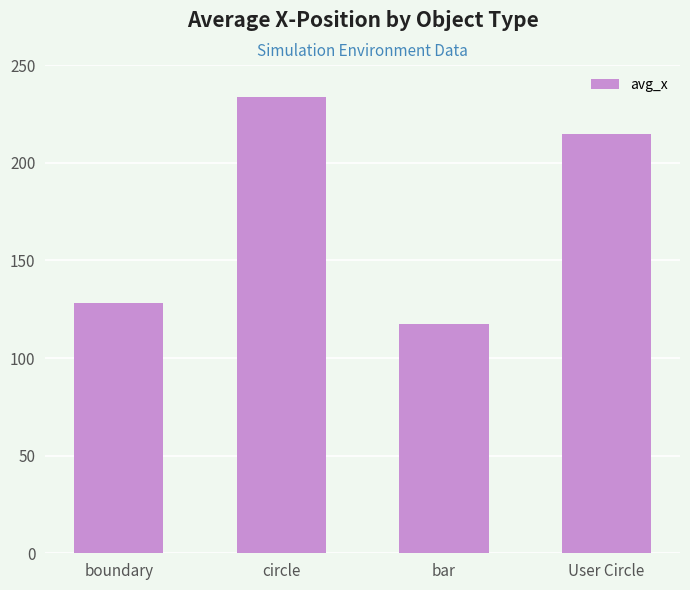

Which has a higher value, circle or boundary?

circle